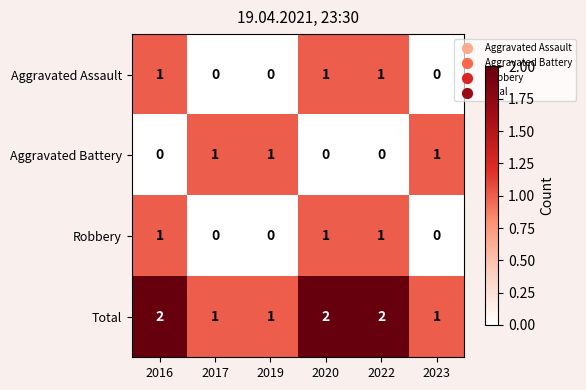

Reading left to right, extract all data points from this chart.

Aggravated Assault: 1	0	0	1	1	0
Aggravated Battery: 0	1	1	0	0	1
Robbery: 1	0	0	1	1	0
Total: 2	1	1	2	2	1